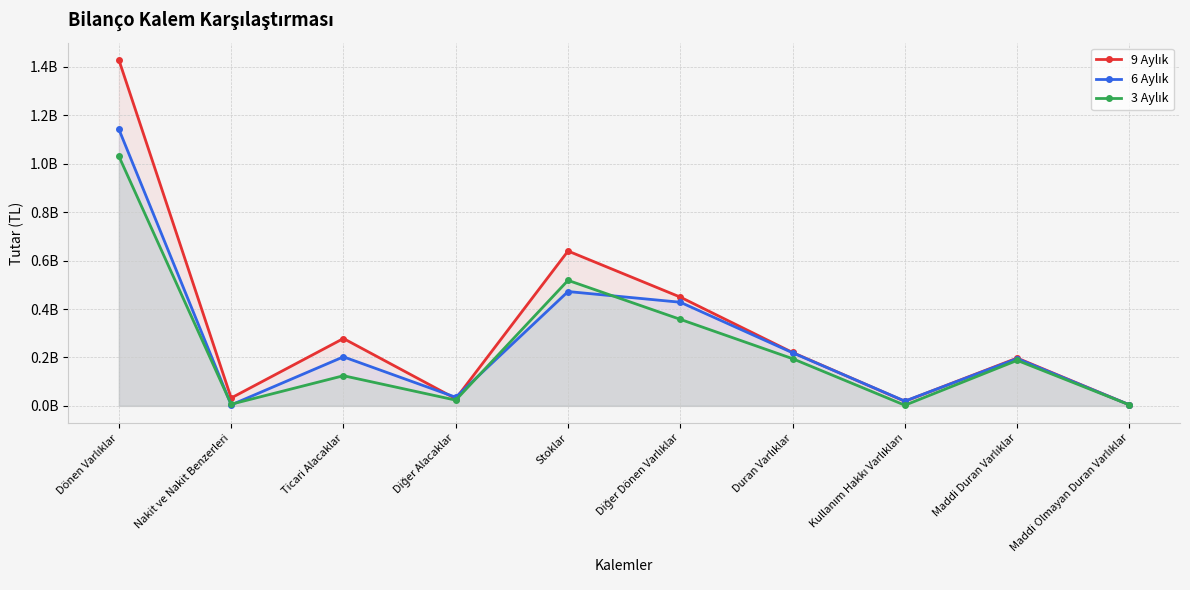

What is the difference between the maximum and second lowest values in the 9 Aylık series?

1410086283